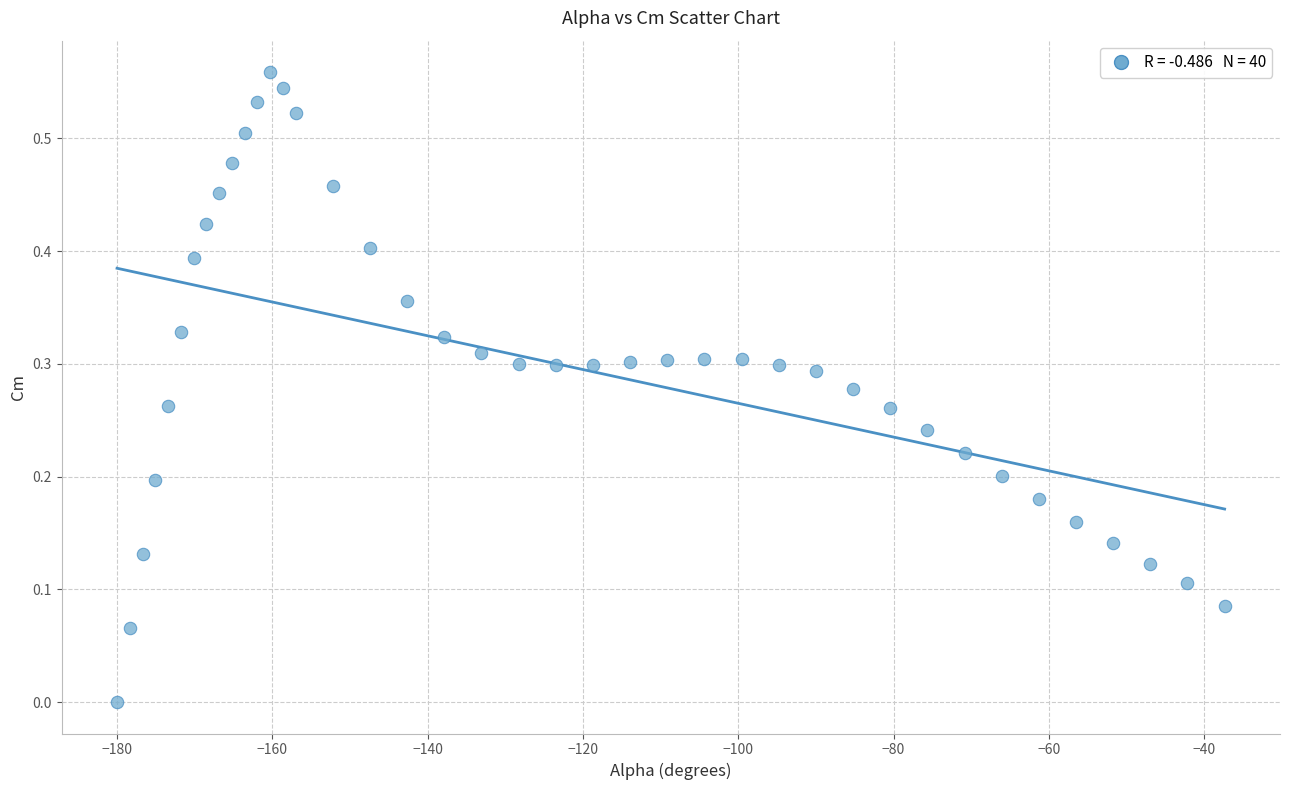

How many data points are displayed?

40